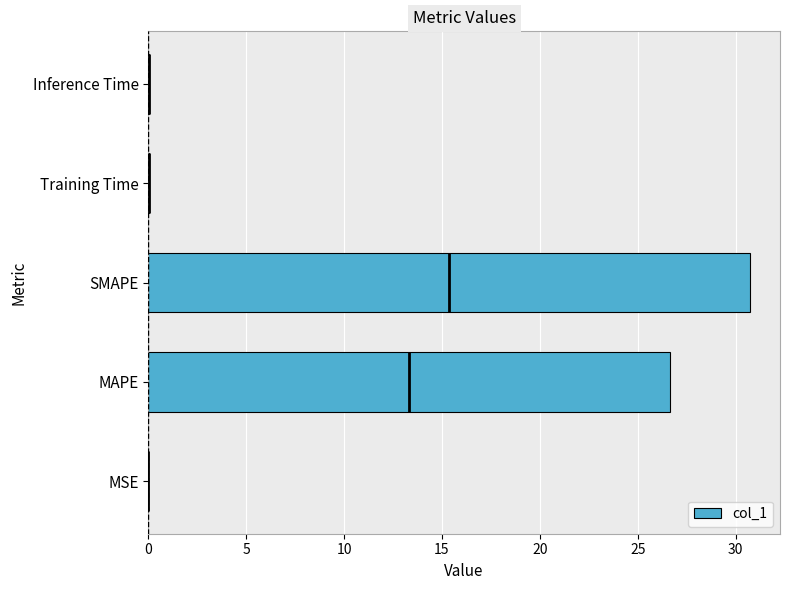

What is the average value?

11.5